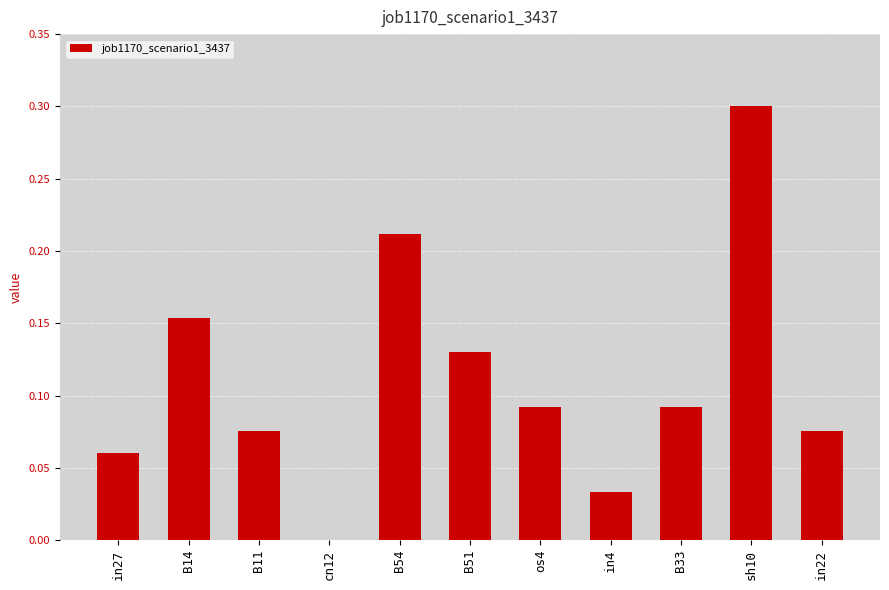

Are the bars grouped side by side (vs. stacked)?

No